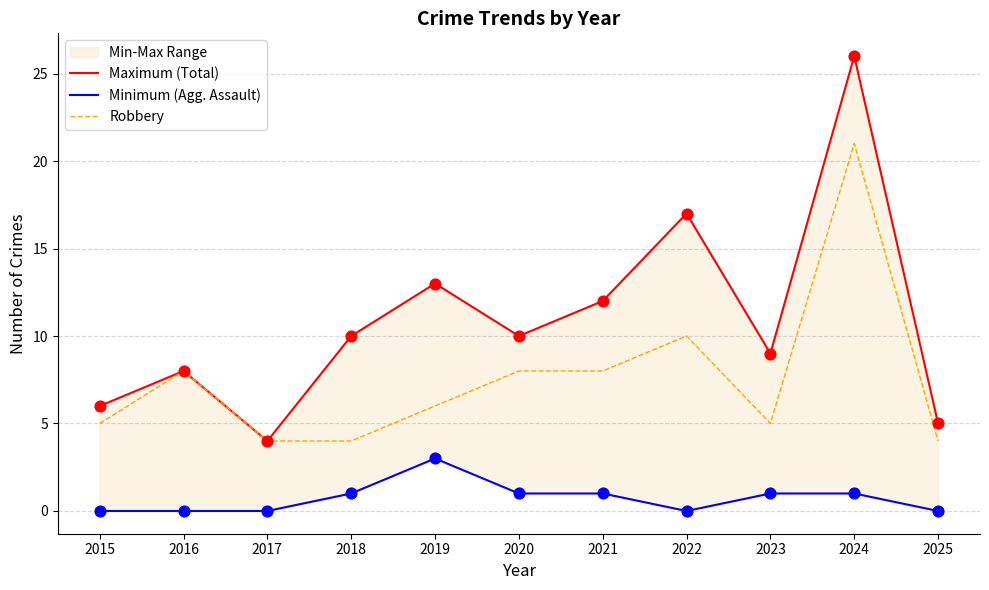

Which series has the largest total across all categories?

Maximum (Total)